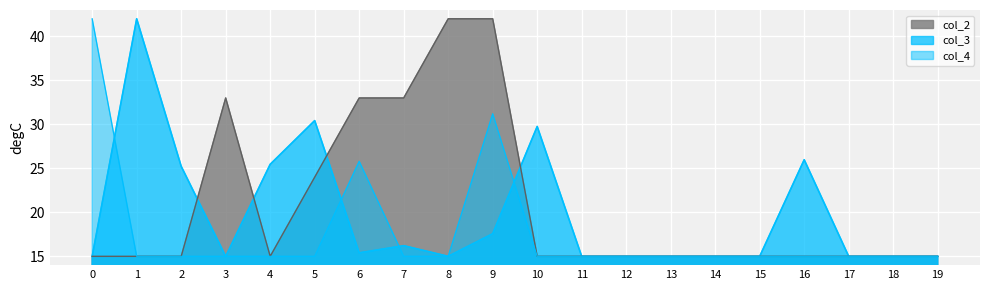

At which category is the sum across all series the highest?

9